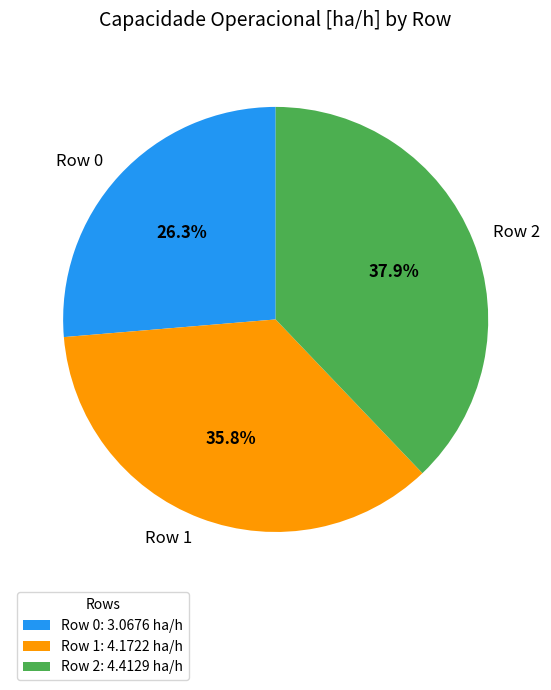

To the nearest percent, what portion does Row 2 represent?

38%